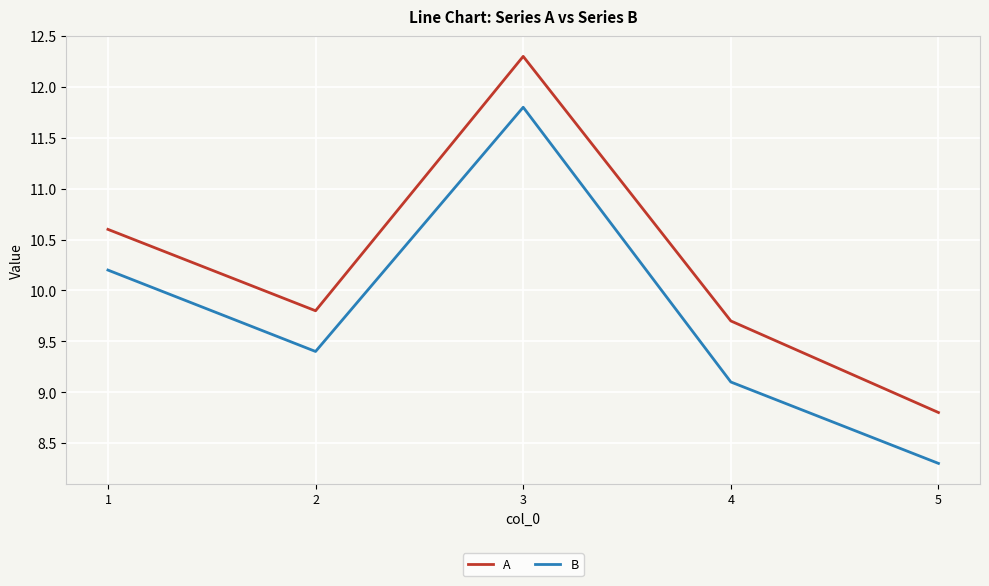

Which series changed the most between 2 and 5?

B